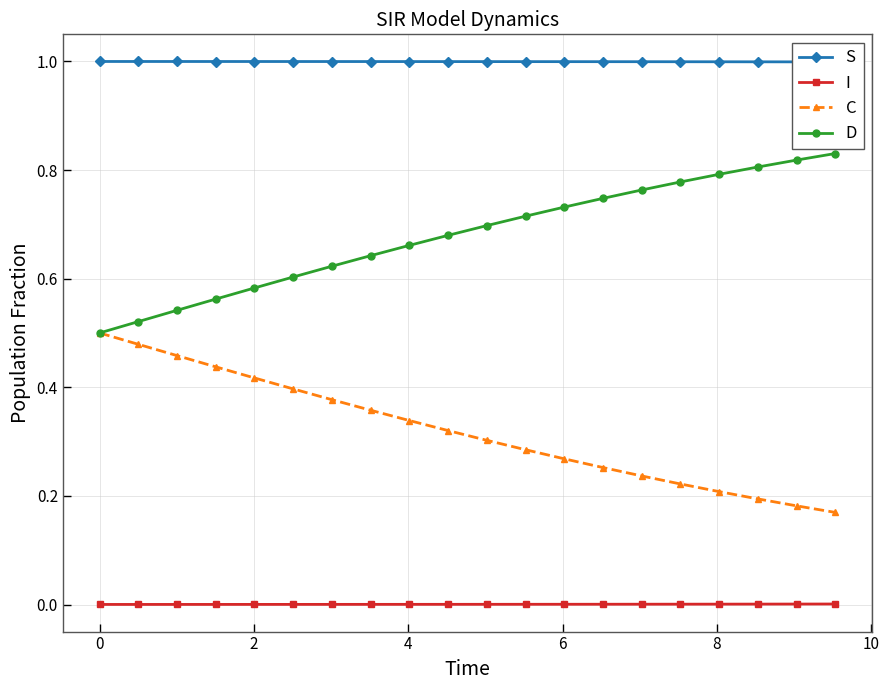

True or false: C and I intersect in this chart.

False